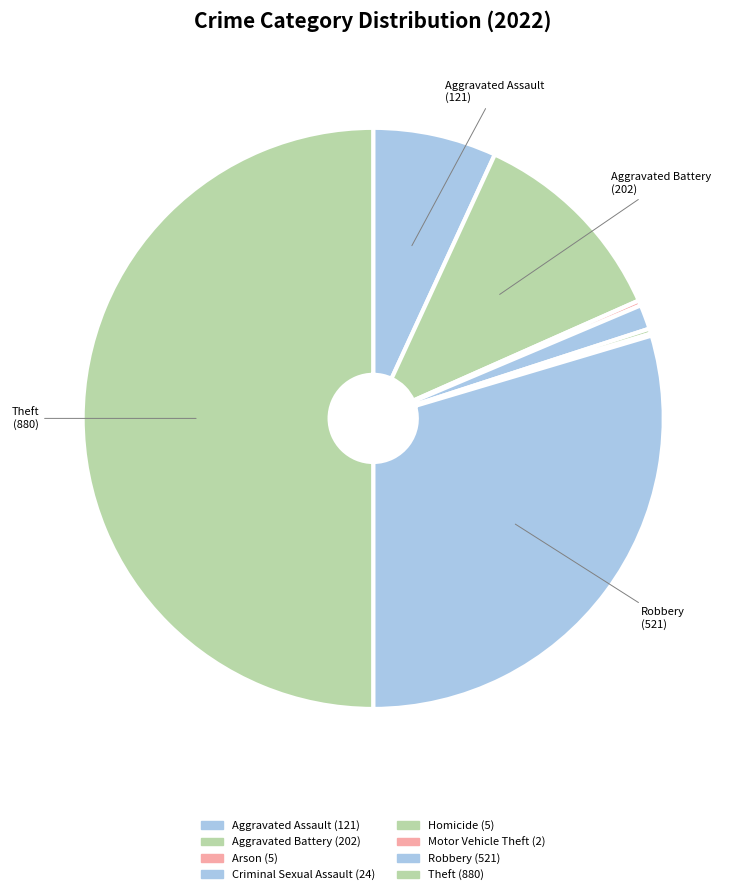

How many segments does this pie chart have?

8